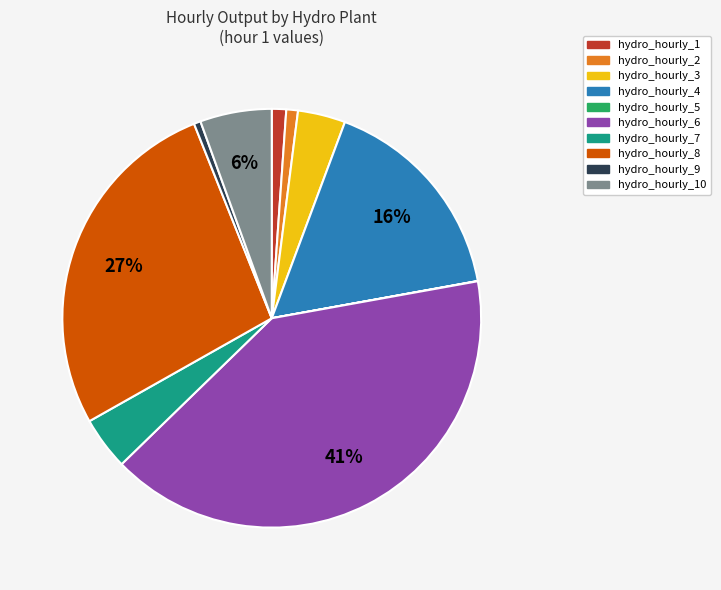

Do hydro_hourly_4 and hydro_hourly_2 together represent more than half of the pie?

No